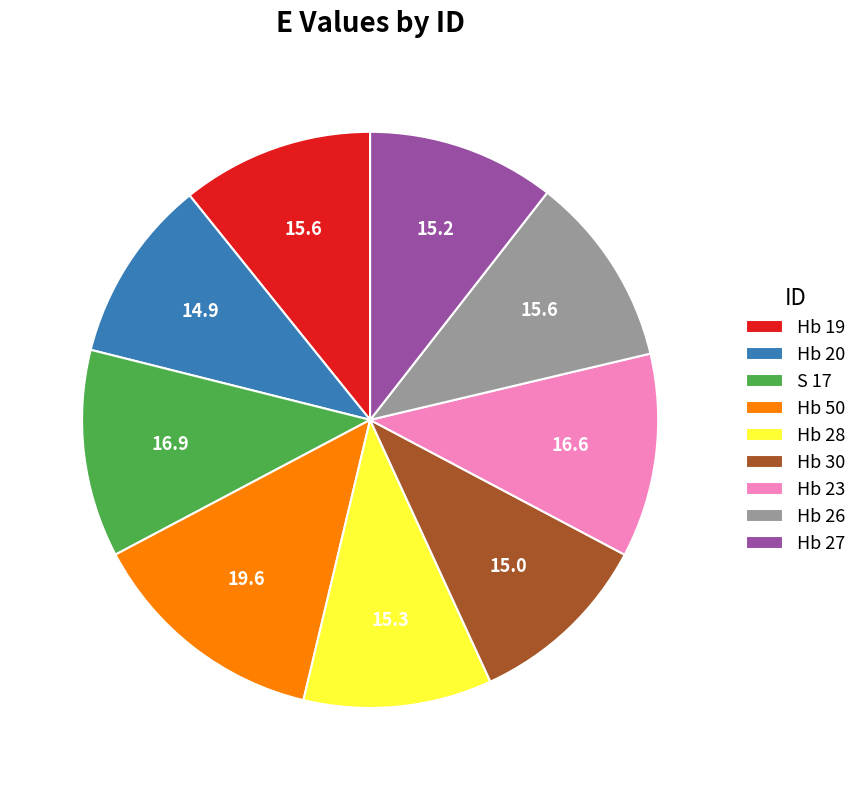

True or false: Hb 50 accounts for 22% of the total.

False